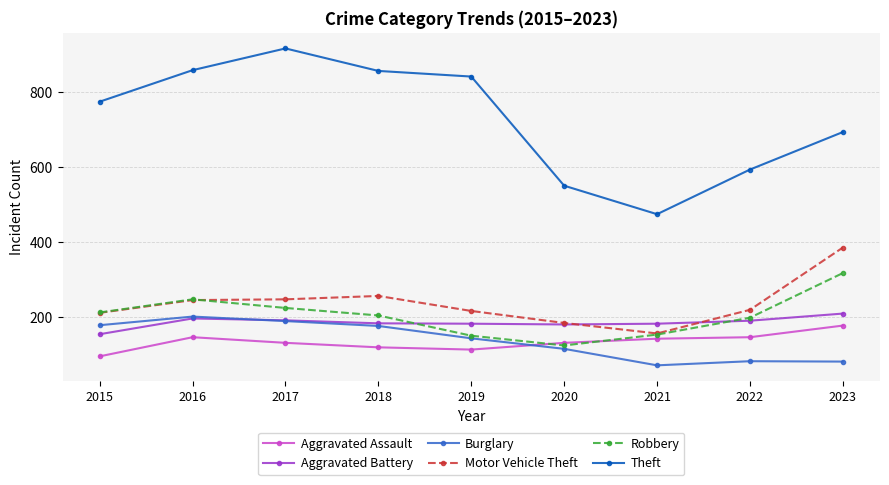

True or false: Robbery has more than 2 points higher than both neighbors.

False